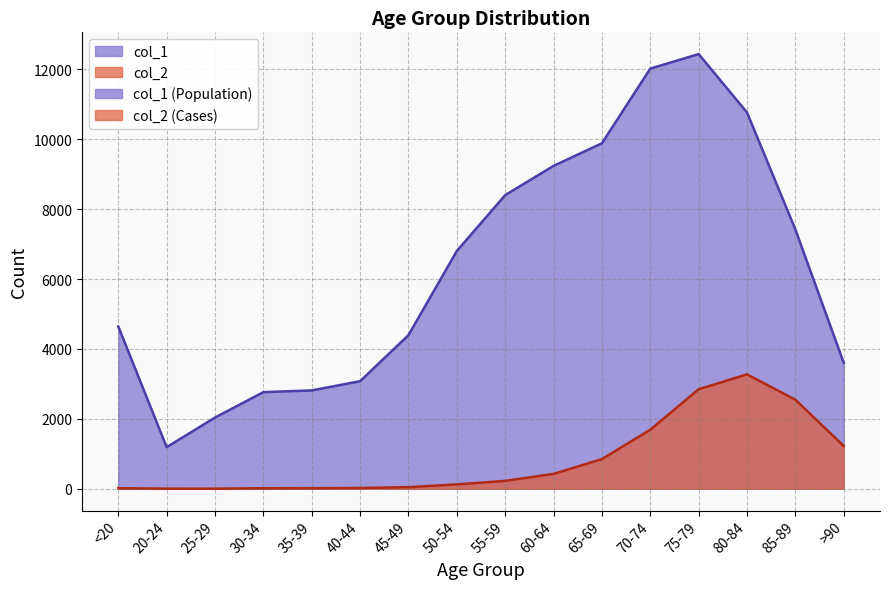

True or false: col_1 and col_2 intersect in this chart.

False